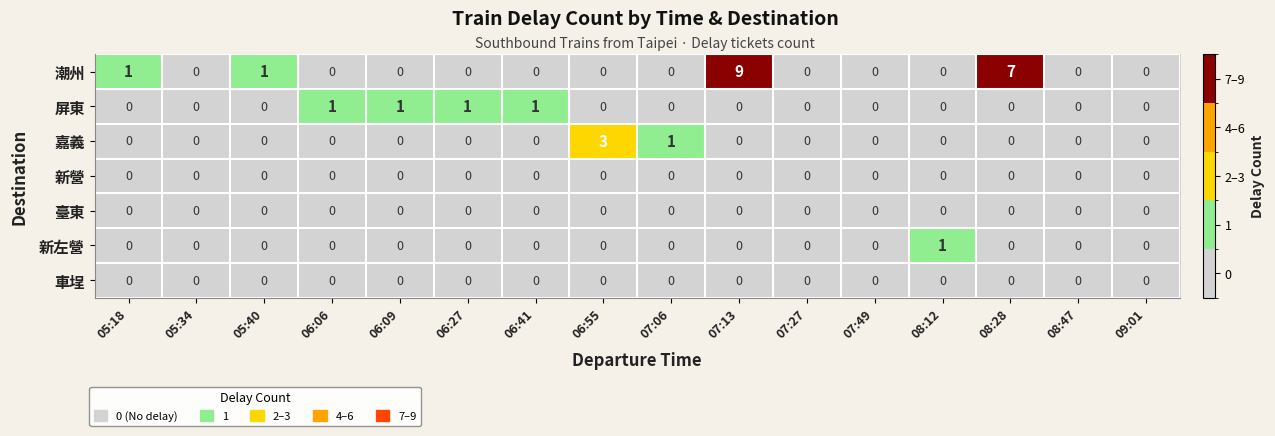

Count the 屏東 values in the range 0 to 1.

16